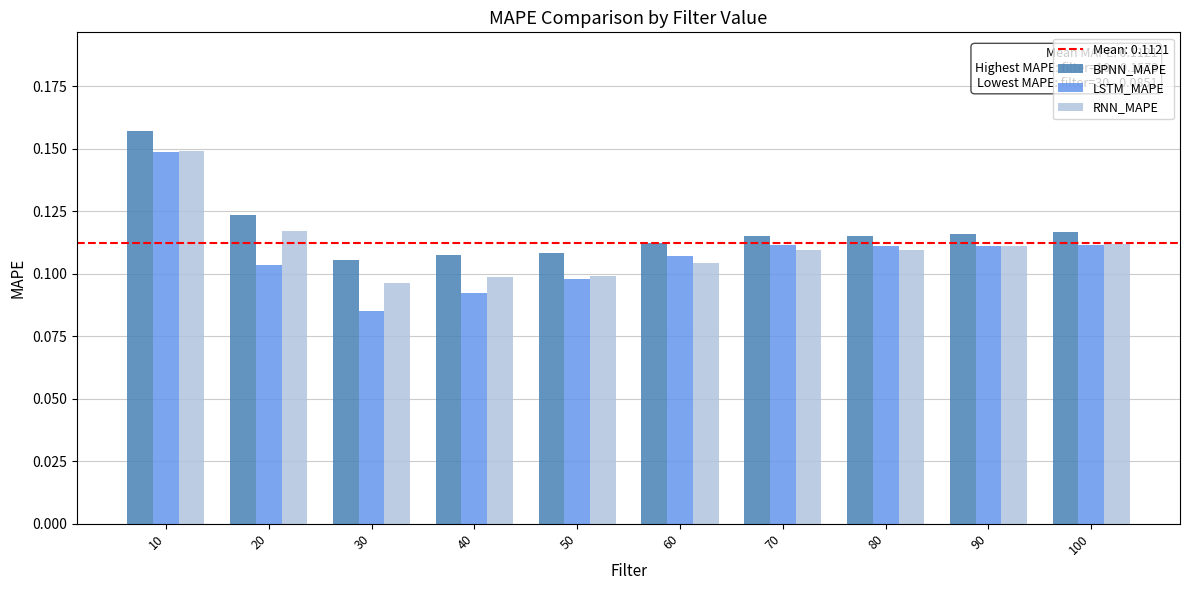

Which series has the widest spread of values?

LSTM_MAPE